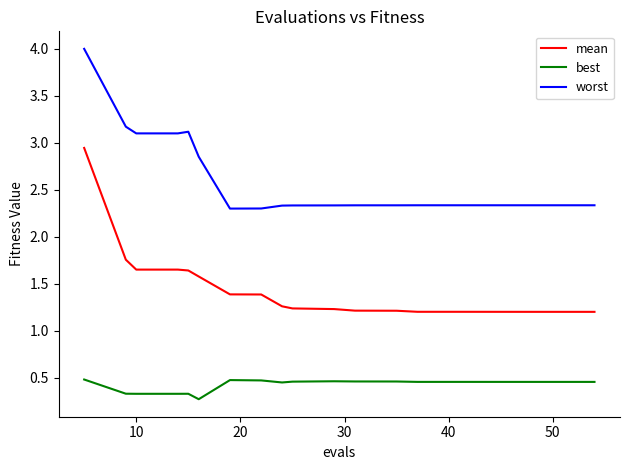

True or false: worst and mean intersect in this chart.

False